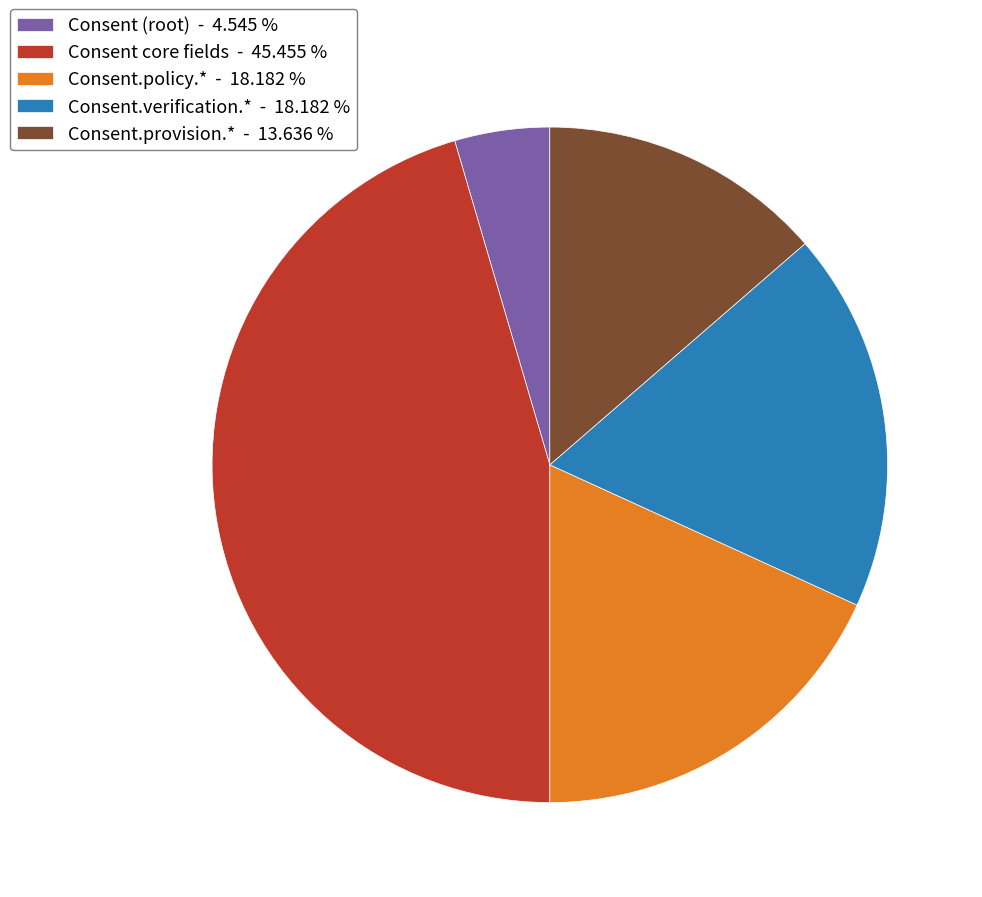

What is the smallest slice in the pie chart?

Consent (root) - 4.545 %